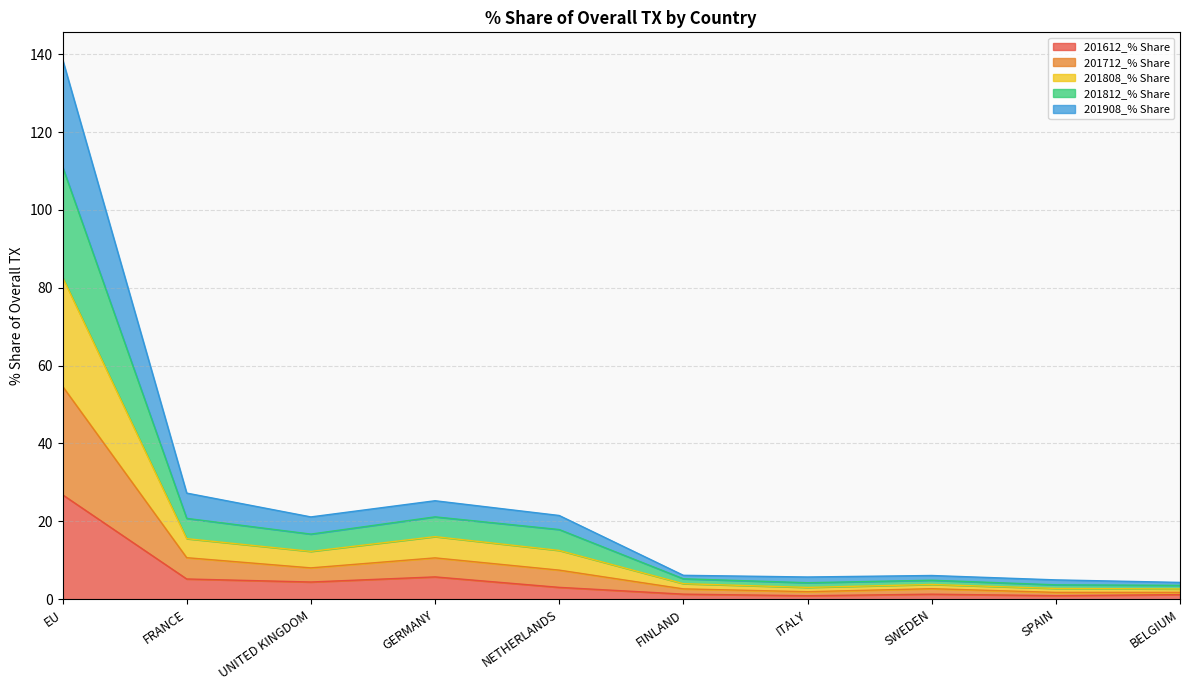

What is the maximum value for 201612_% Share?

26.8